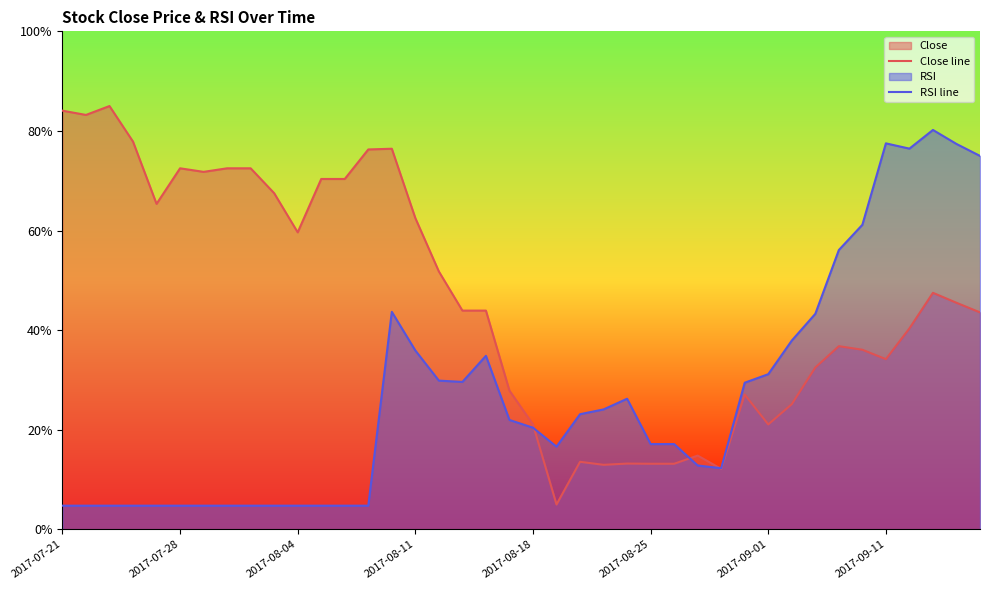

Which series has the widest spread of values?

Close line